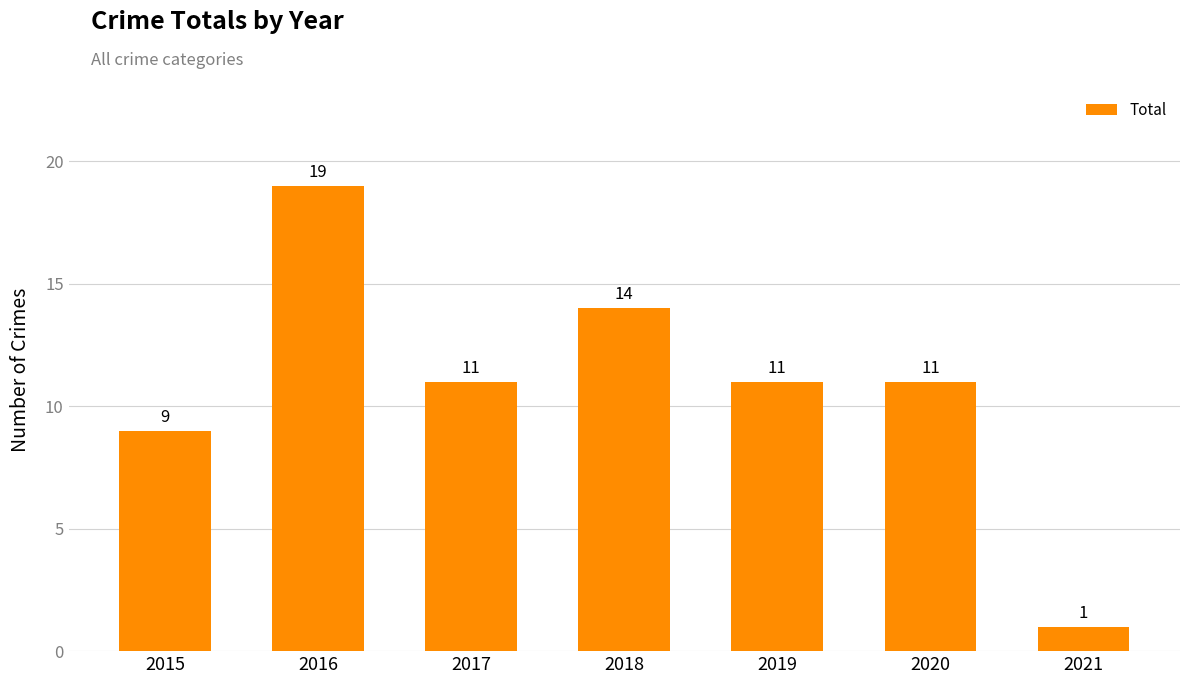

How many data points does each series have?

7